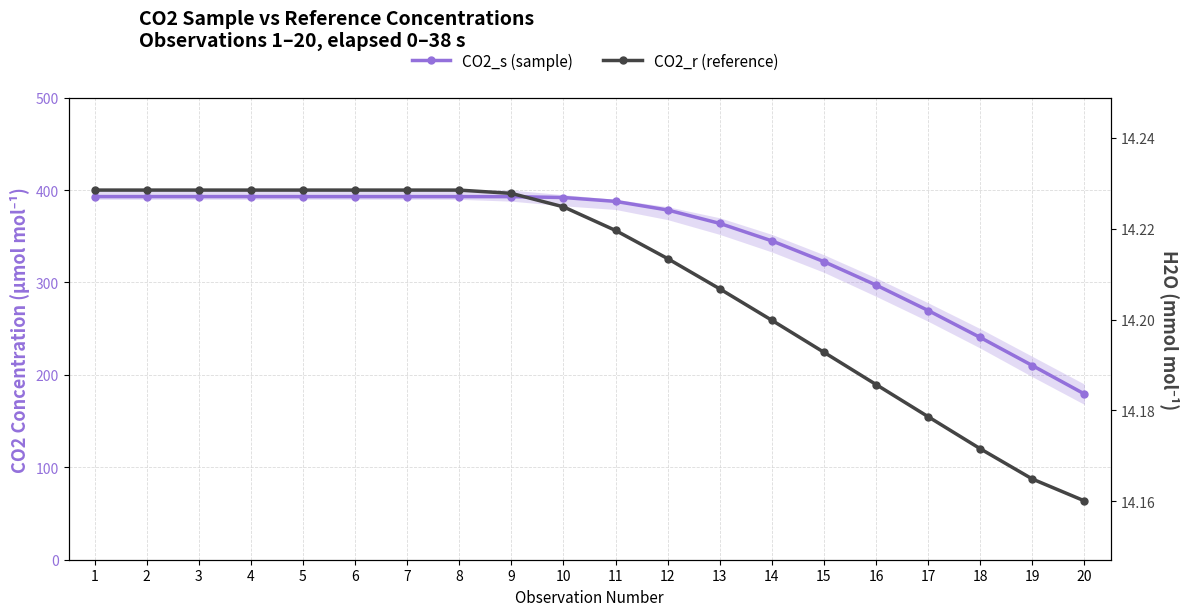

How many times do CO2_r (reference) and CO2_s (sample) cross each other?

1